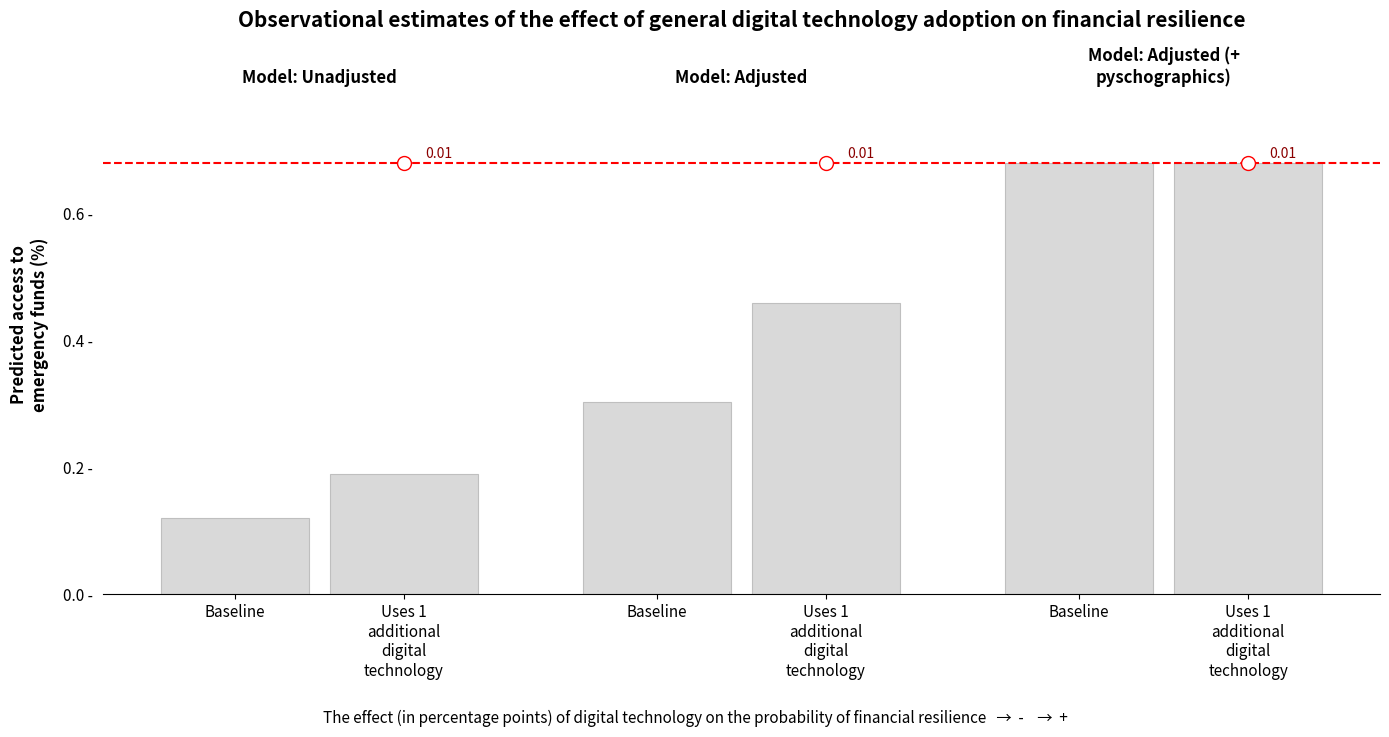

True or false: Uses 1 additional
digital technology has a value of 0.7 at Baseline.

True